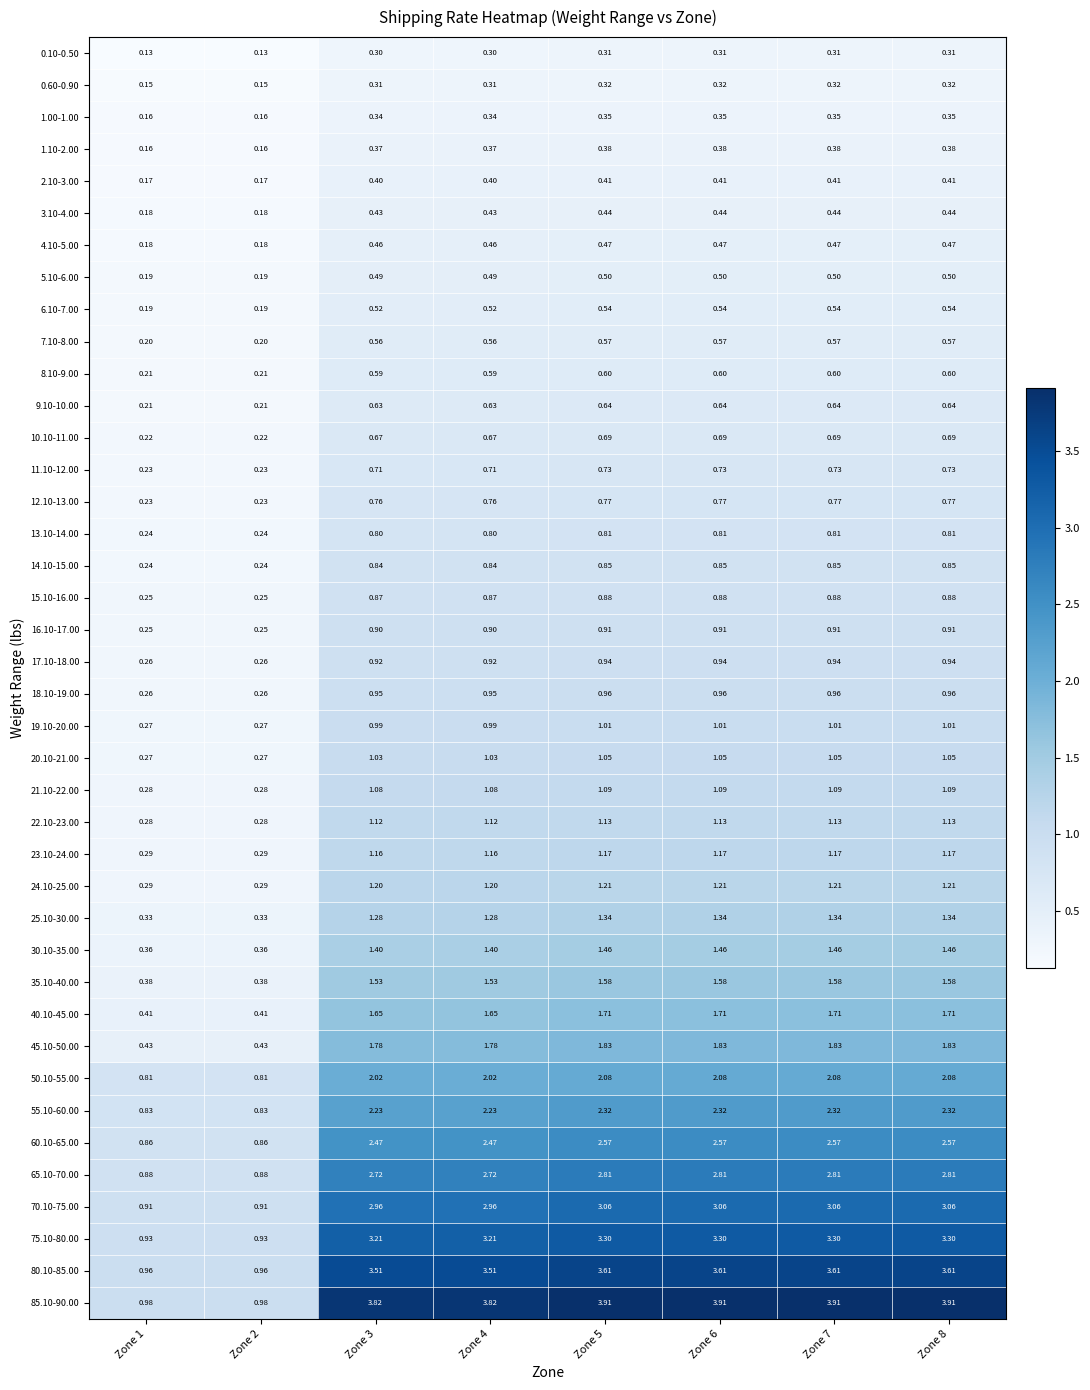

Reading left to right, extract all data points from this chart.

0.10-0.50: Zone 1=0.1	Zone 2=0.1	Zone 3=0.3	Zone 4=0.3	Zone 5=0.3	Zone 6=0.3	Zone 7=0.3	Zone 8=0.3
0.60-0.90: Zone 1=0.1	Zone 2=0.1	Zone 3=0.3	Zone 4=0.3	Zone 5=0.3	Zone 6=0.3	Zone 7=0.3	Zone 8=0.3
1.00-1.00: Zone 1=0.2	Zone 2=0.2	Zone 3=0.3	Zone 4=0.3	Zone 5=0.3	Zone 6=0.3	Zone 7=0.3	Zone 8=0.3
1.10-2.00: Zone 1=0.2	Zone 2=0.2	Zone 3=0.4	Zone 4=0.4	Zone 5=0.4	Zone 6=0.4	Zone 7=0.4	Zone 8=0.4
2.10-3.00: Zone 1=0.2	Zone 2=0.2	Zone 3=0.4	Zone 4=0.4	Zone 5=0.4	Zone 6=0.4	Zone 7=0.4	Zone 8=0.4
3.10-4.00: Zone 1=0.2	Zone 2=0.2	Zone 3=0.4	Zone 4=0.4	Zone 5=0.4	Zone 6=0.4	Zone 7=0.4	Zone 8=0.4
4.10-5.00: Zone 1=0.2	Zone 2=0.2	Zone 3=0.5	Zone 4=0.5	Zone 5=0.5	Zone 6=0.5	Zone 7=0.5	Zone 8=0.5
5.10-6.00: Zone 1=0.2	Zone 2=0.2	Zone 3=0.5	Zone 4=0.5	Zone 5=0.5	Zone 6=0.5	Zone 7=0.5	Zone 8=0.5
6.10-7.00: Zone 1=0.2	Zone 2=0.2	Zone 3=0.5	Zone 4=0.5	Zone 5=0.5	Zone 6=0.5	Zone 7=0.5	Zone 8=0.5
7.10-8.00: Zone 1=0.2	Zone 2=0.2	Zone 3=0.6	Zone 4=0.6	Zone 5=0.6	Zone 6=0.6	Zone 7=0.6	Zone 8=0.6
8.10-9.00: Zone 1=0.2	Zone 2=0.2	Zone 3=0.6	Zone 4=0.6	Zone 5=0.6	Zone 6=0.6	Zone 7=0.6	Zone 8=0.6
9.10-10.00: Zone 1=0.2	Zone 2=0.2	Zone 3=0.6	Zone 4=0.6	Zone 5=0.6	Zone 6=0.6	Zone 7=0.6	Zone 8=0.6
10.10-11.00: Zone 1=0.2	Zone 2=0.2	Zone 3=0.7	Zone 4=0.7	Zone 5=0.7	Zone 6=0.7	Zone 7=0.7	Zone 8=0.7
11.10-12.00: Zone 1=0.2	Zone 2=0.2	Zone 3=0.7	Zone 4=0.7	Zone 5=0.7	Zone 6=0.7	Zone 7=0.7	Zone 8=0.7
12.10-13.00: Zone 1=0.2	Zone 2=0.2	Zone 3=0.8	Zone 4=0.8	Zone 5=0.8	Zone 6=0.8	Zone 7=0.8	Zone 8=0.8
13.10-14.00: Zone 1=0.2	Zone 2=0.2	Zone 3=0.8	Zone 4=0.8	Zone 5=0.8	Zone 6=0.8	Zone 7=0.8	Zone 8=0.8
14.10-15.00: Zone 1=0.2	Zone 2=0.2	Zone 3=0.8	Zone 4=0.8	Zone 5=0.8	Zone 6=0.8	Zone 7=0.8	Zone 8=0.8
15.10-16.00: Zone 1=0.2	Zone 2=0.2	Zone 3=0.9	Zone 4=0.9	Zone 5=0.9	Zone 6=0.9	Zone 7=0.9	Zone 8=0.9
16.10-17.00: Zone 1=0.2	Zone 2=0.2	Zone 3=0.9	Zone 4=0.9	Zone 5=0.9	Zone 6=0.9	Zone 7=0.9	Zone 8=0.9
17.10-18.00: Zone 1=0.3	Zone 2=0.3	Zone 3=0.9	Zone 4=0.9	Zone 5=0.9	Zone 6=0.9	Zone 7=0.9	Zone 8=0.9
18.10-19.00: Zone 1=0.3	Zone 2=0.3	Zone 3=0.9	Zone 4=0.9	Zone 5=1.0	Zone 6=1.0	Zone 7=1.0	Zone 8=1.0
19.10-20.00: Zone 1=0.3	Zone 2=0.3	Zone 3=1.0	Zone 4=1.0	Zone 5=1.0	Zone 6=1.0	Zone 7=1.0	Zone 8=1.0
20.10-21.00: Zone 1=0.3	Zone 2=0.3	Zone 3=1.0	Zone 4=1.0	Zone 5=1.1	Zone 6=1.1	Zone 7=1.1	Zone 8=1.1
21.10-22.00: Zone 1=0.3	Zone 2=0.3	Zone 3=1.1	Zone 4=1.1	Zone 5=1.1	Zone 6=1.1	Zone 7=1.1	Zone 8=1.1
22.10-23.00: Zone 1=0.3	Zone 2=0.3	Zone 3=1.1	Zone 4=1.1	Zone 5=1.1	Zone 6=1.1	Zone 7=1.1	Zone 8=1.1
23.10-24.00: Zone 1=0.3	Zone 2=0.3	Zone 3=1.2	Zone 4=1.2	Zone 5=1.2	Zone 6=1.2	Zone 7=1.2	Zone 8=1.2
24.10-25.00: Zone 1=0.3	Zone 2=0.3	Zone 3=1.2	Zone 4=1.2	Zone 5=1.2	Zone 6=1.2	Zone 7=1.2	Zone 8=1.2
25.10-30.00: Zone 1=0.3	Zone 2=0.3	Zone 3=1.3	Zone 4=1.3	Zone 5=1.3	Zone 6=1.3	Zone 7=1.3	Zone 8=1.3
30.10-35.00: Zone 1=0.4	Zone 2=0.4	Zone 3=1.4	Zone 4=1.4	Zone 5=1.5	Zone 6=1.5	Zone 7=1.5	Zone 8=1.5
35.10-40.00: Zone 1=0.4	Zone 2=0.4	Zone 3=1.5	Zone 4=1.5	Zone 5=1.6	Zone 6=1.6	Zone 7=1.6	Zone 8=1.6
40.10-45.00: Zone 1=0.4	Zone 2=0.4	Zone 3=1.6	Zone 4=1.6	Zone 5=1.7	Zone 6=1.7	Zone 7=1.7	Zone 8=1.7
45.10-50.00: Zone 1=0.4	Zone 2=0.4	Zone 3=1.8	Zone 4=1.8	Zone 5=1.8	Zone 6=1.8	Zone 7=1.8	Zone 8=1.8
50.10-55.00: Zone 1=0.8	Zone 2=0.8	Zone 3=2.0	Zone 4=2.0	Zone 5=2.1	Zone 6=2.1	Zone 7=2.1	Zone 8=2.1
55.10-60.00: Zone 1=0.8	Zone 2=0.8	Zone 3=2.2	Zone 4=2.2	Zone 5=2.3	Zone 6=2.3	Zone 7=2.3	Zone 8=2.3
60.10-65.00: Zone 1=0.9	Zone 2=0.9	Zone 3=2.5	Zone 4=2.5	Zone 5=2.6	Zone 6=2.6	Zone 7=2.6	Zone 8=2.6
65.10-70.00: Zone 1=0.9	Zone 2=0.9	Zone 3=2.7	Zone 4=2.7	Zone 5=2.8	Zone 6=2.8	Zone 7=2.8	Zone 8=2.8
70.10-75.00: Zone 1=0.9	Zone 2=0.9	Zone 3=3.0	Zone 4=3.0	Zone 5=3.1	Zone 6=3.1	Zone 7=3.1	Zone 8=3.1
75.10-80.00: Zone 1=0.9	Zone 2=0.9	Zone 3=3.2	Zone 4=3.2	Zone 5=3.3	Zone 6=3.3	Zone 7=3.3	Zone 8=3.3
80.10-85.00: Zone 1=1.0	Zone 2=1.0	Zone 3=3.5	Zone 4=3.5	Zone 5=3.6	Zone 6=3.6	Zone 7=3.6	Zone 8=3.6
85.10-90.00: Zone 1=1.0	Zone 2=1.0	Zone 3=3.8	Zone 4=3.8	Zone 5=3.9	Zone 6=3.9	Zone 7=3.9	Zone 8=3.9